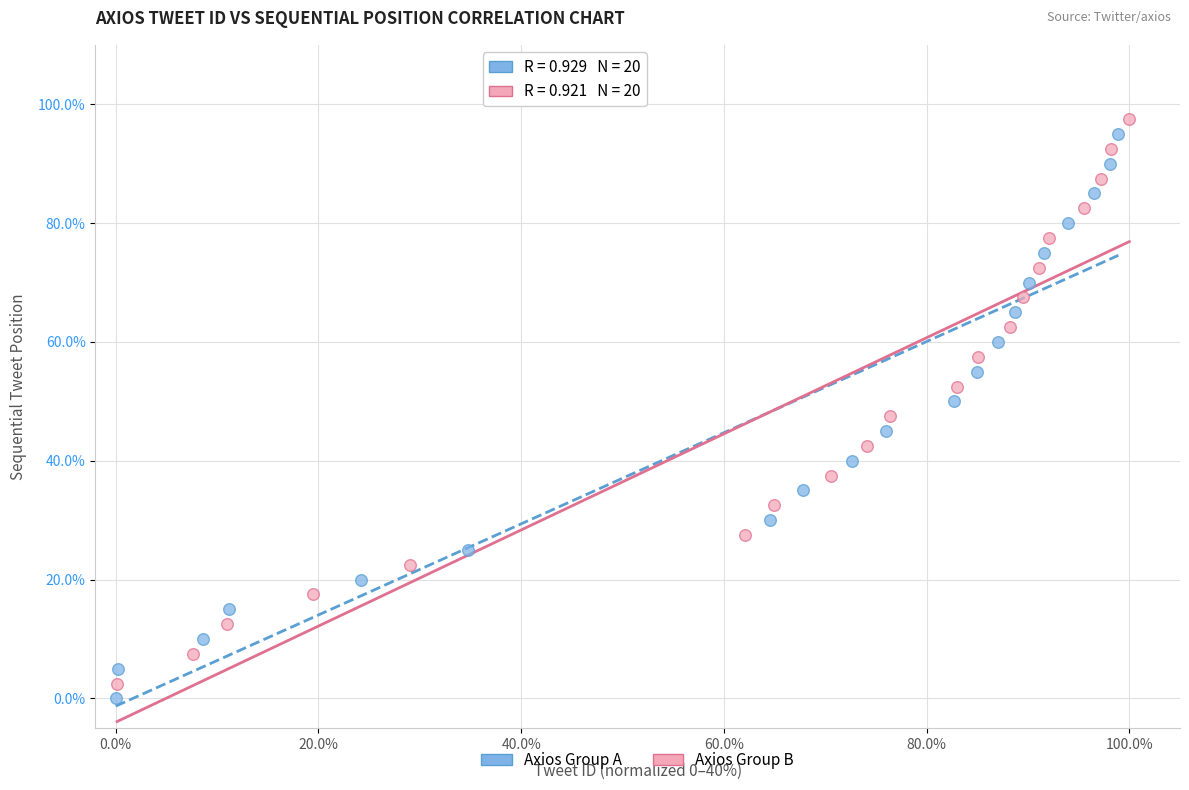

Which series contains the lowest Y value?

Axios Group A